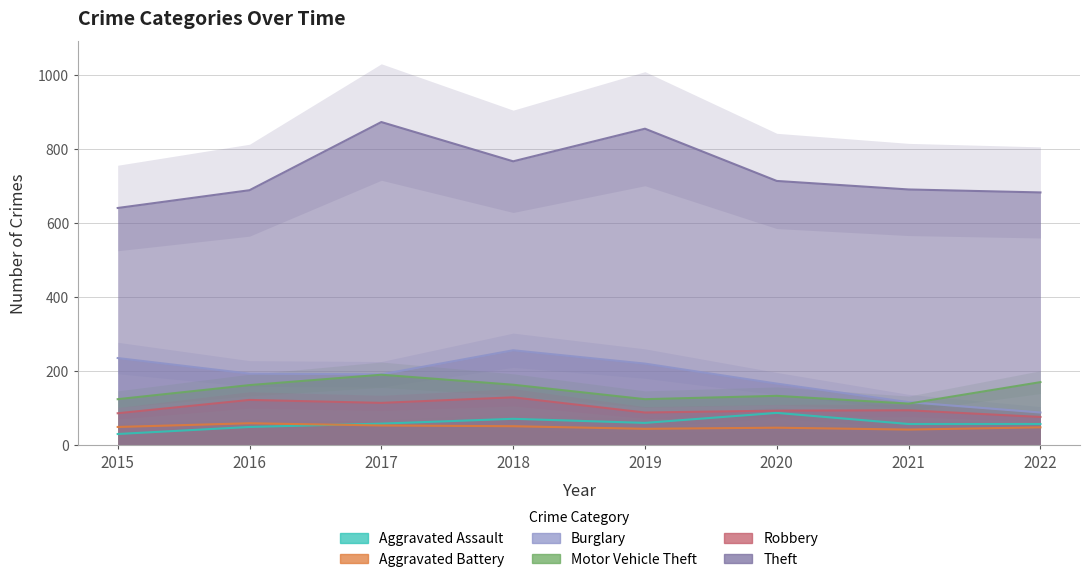

How many lines are shown in the chart?

6